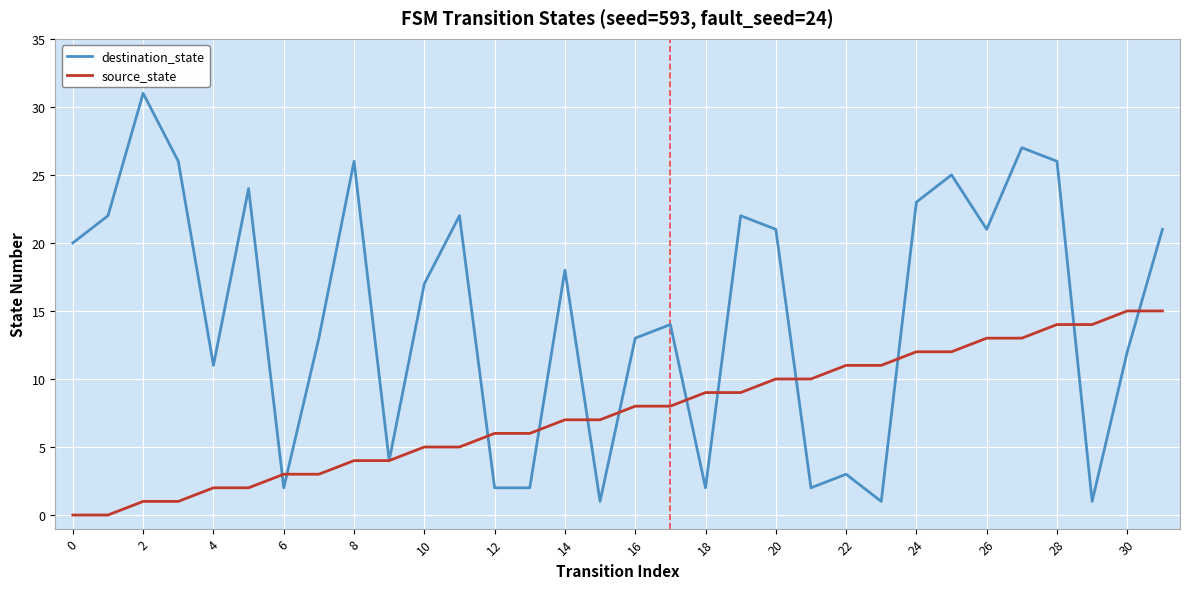

List the series in order of their overall mean, highest first.

destination_state, source_state